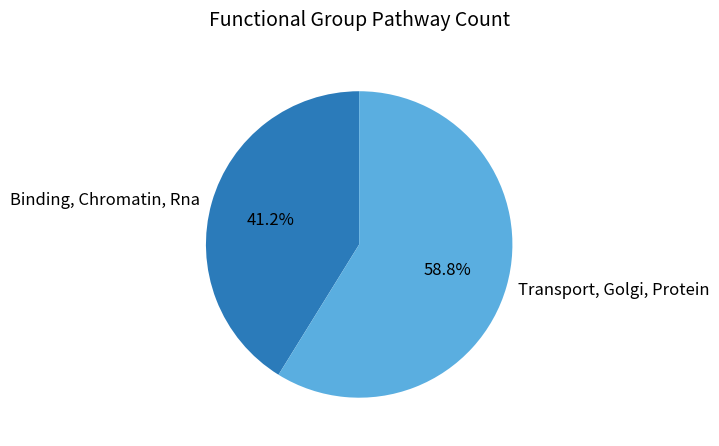

What is the ratio of the value at Binding, Chromatin, Rna to the value at Transport, Golgi, Protein?

0.7